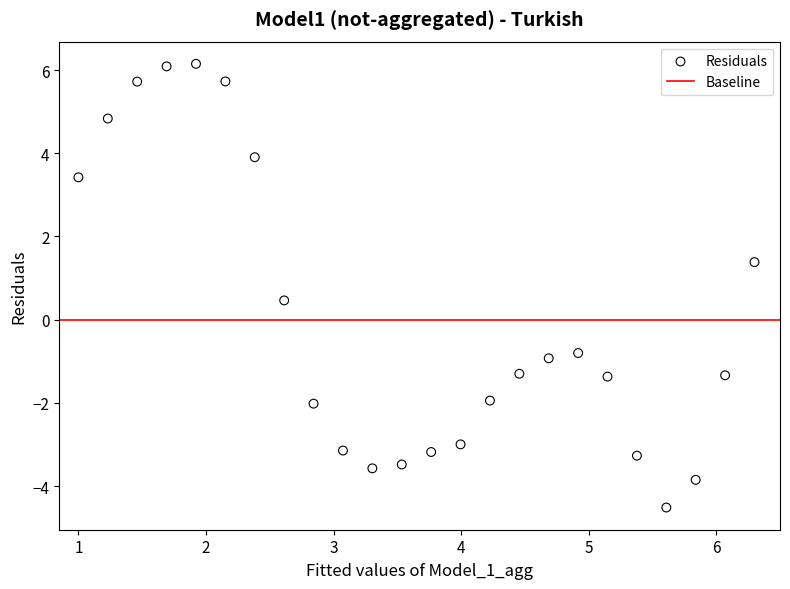

What is the range of Y values (max minus min)?

10.7